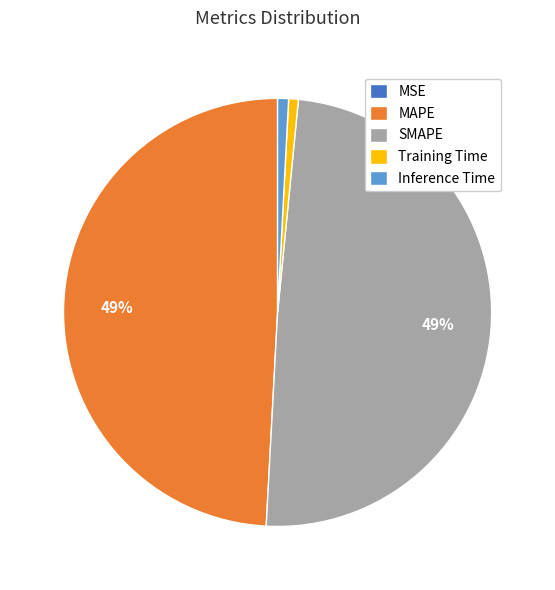

To the nearest percent, what portion does Inference Time represent?

1%